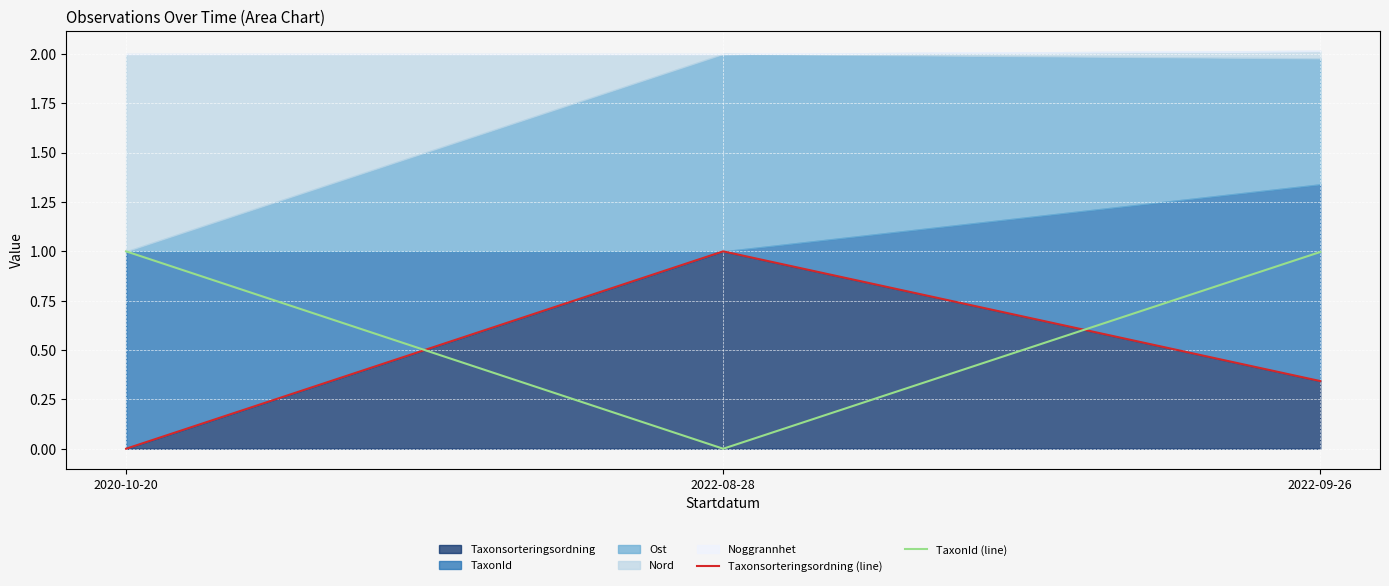

Reading left to right, list all the values displayed in this chart.

Taxonsorteringsordning (line): 0.0	1.0	0.3
TaxonId (line): 1.0	0.0	1.0